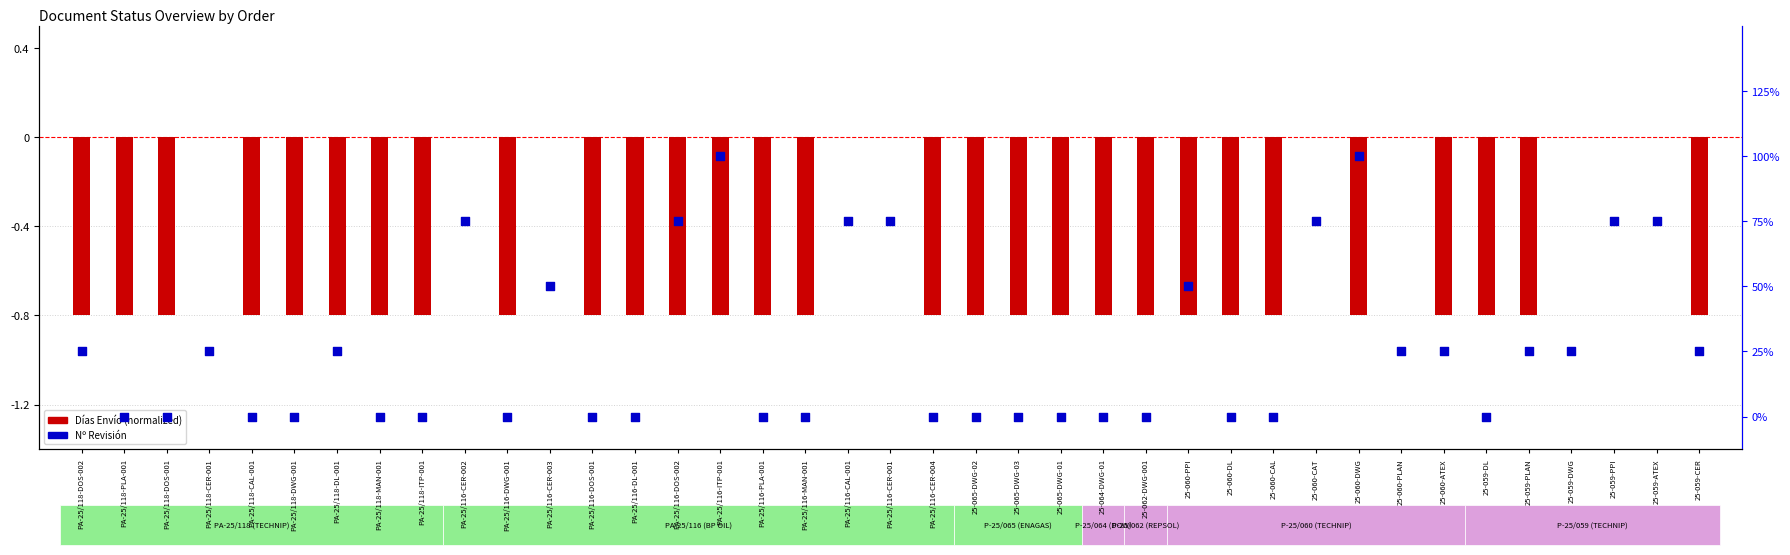

Which series has the largest total across all categories?

Nº Revisión